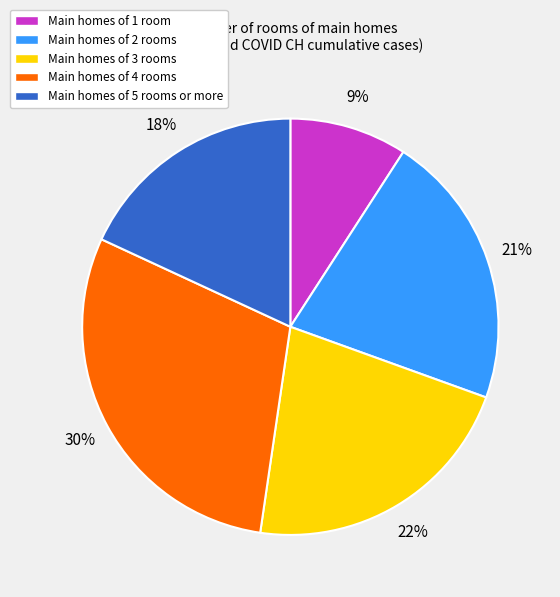

Does any single category account for the majority?

No